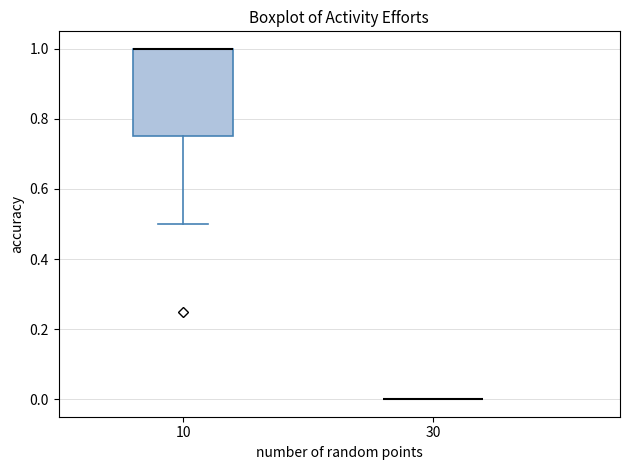

Reading left to right, read every box against the y-axis: the position of its median line, the range the box covers, and the ends of its whiskers. The values are not printed on the chart, so give them approximately, as read against the axis.

10: median 1.00 (drawn on the box's upper edge), box 0.76 to 1.00, whiskers 0.50 to 1.00
30: box collapsed to a line at 0.00, whiskers 0.00 to 0.00